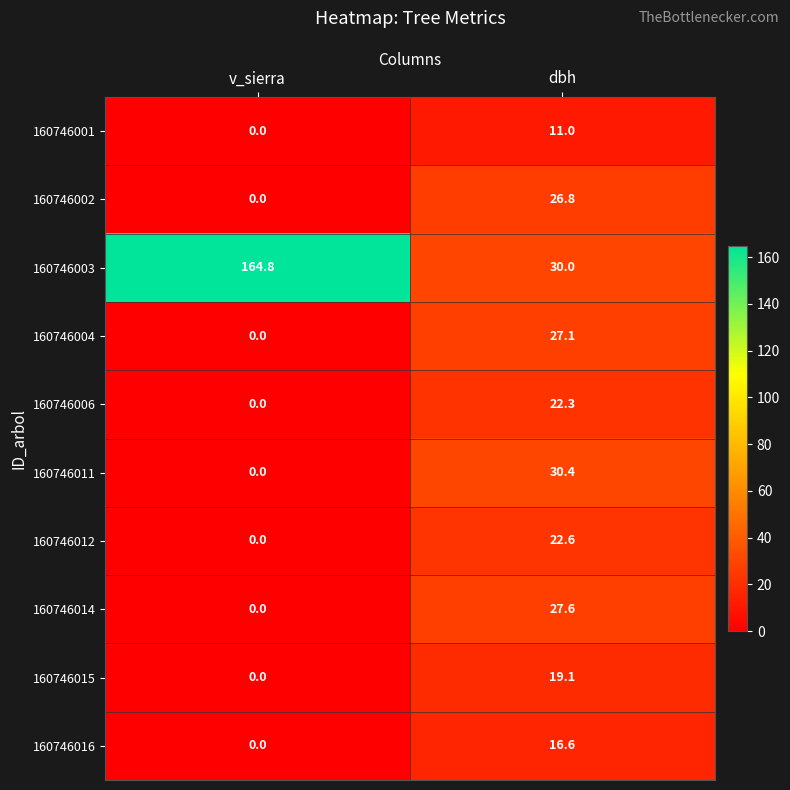

Reading right to left, extract all data points from this chart.

160746001: 11.0	0.0
160746002: 26.8	0.0
160746003: 30.0	164.8
160746004: 27.1	0.0
160746006: 22.3	0.0
160746011: 30.4	0.0
160746012: 22.6	0.0
160746014: 27.6	0.0
160746015: 19.1	0.0
160746016: 16.6	0.0